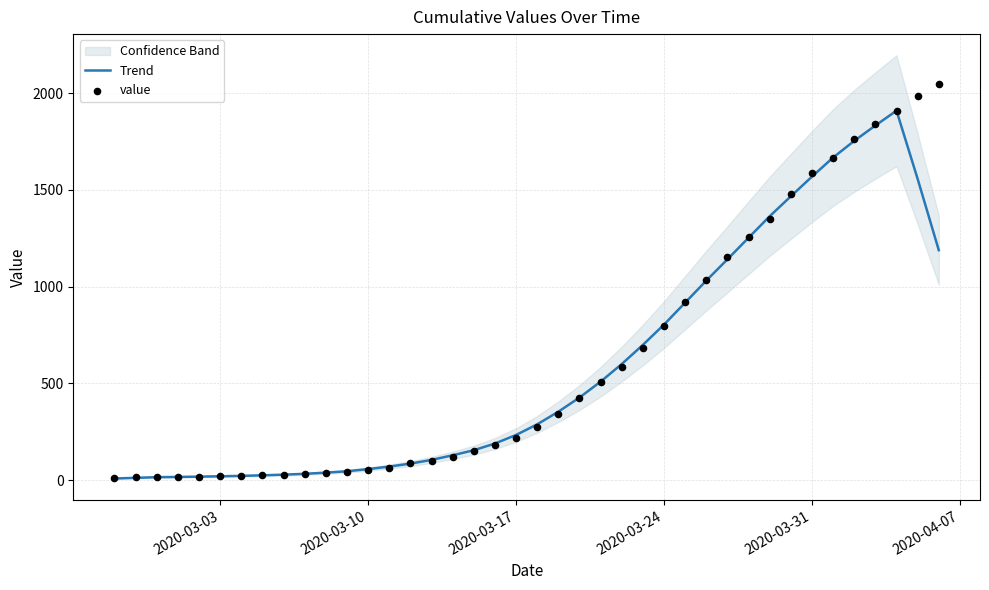

Which series reaches the maximum Y coordinate?

value